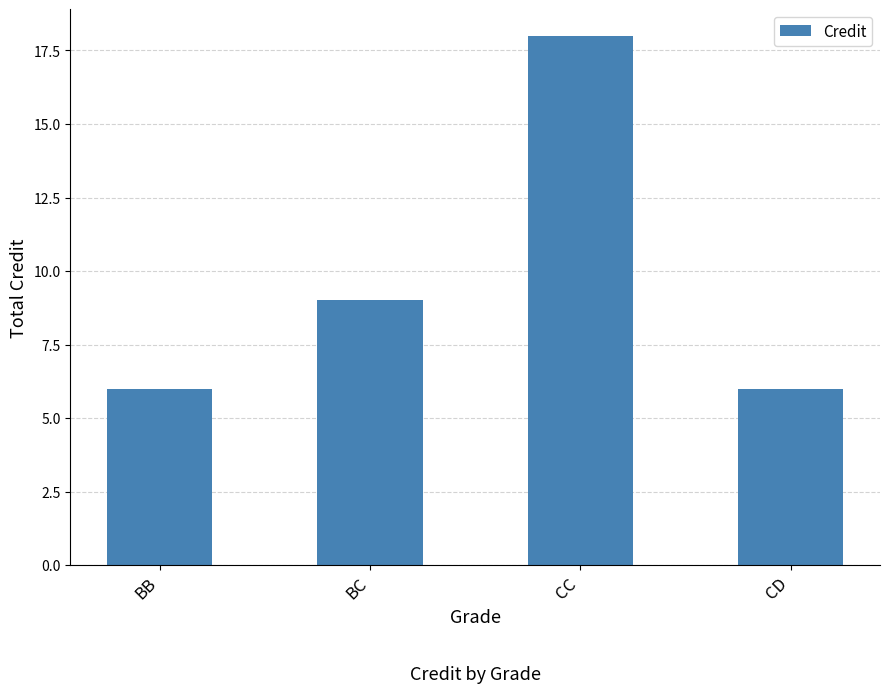

What is the change in value from CC to CD?

-12